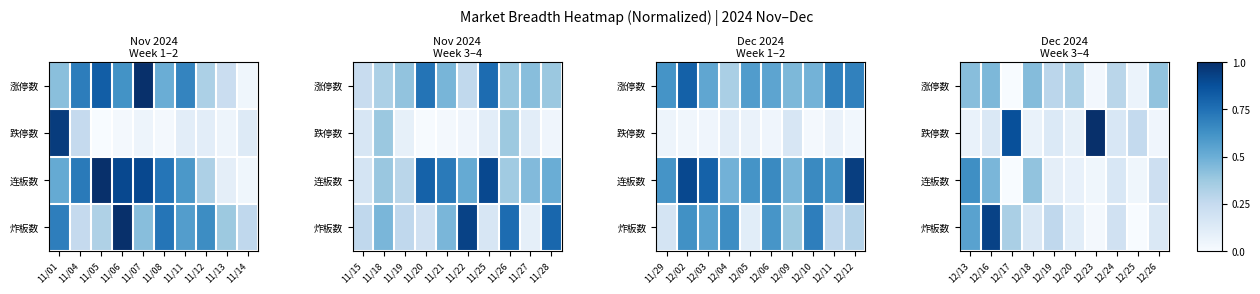

What is the difference between the maximum and minimum values in the 跌停数 series?

1.0